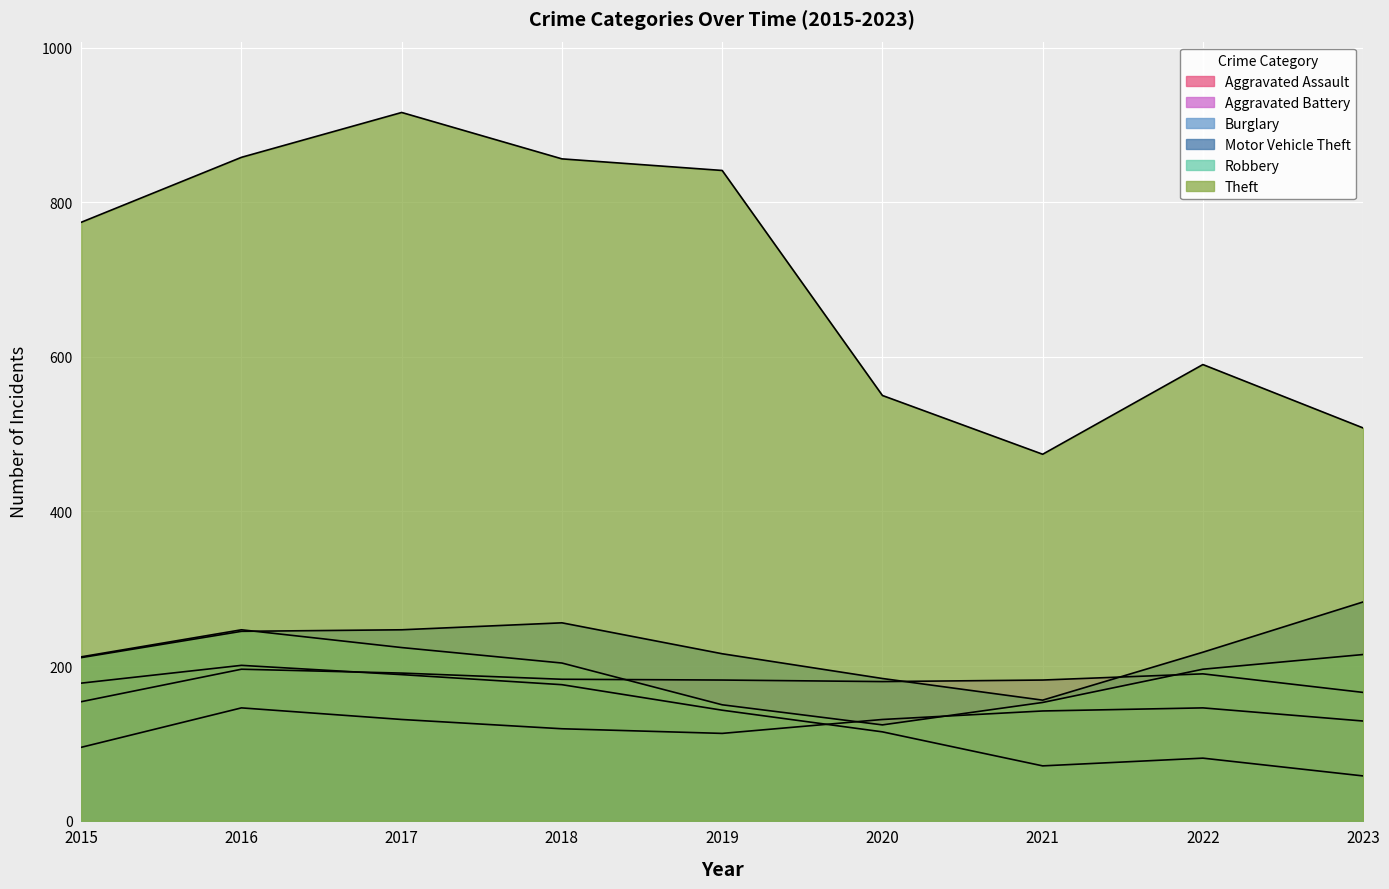

What is the difference between the Robbery values at 2022 and 2020?

72